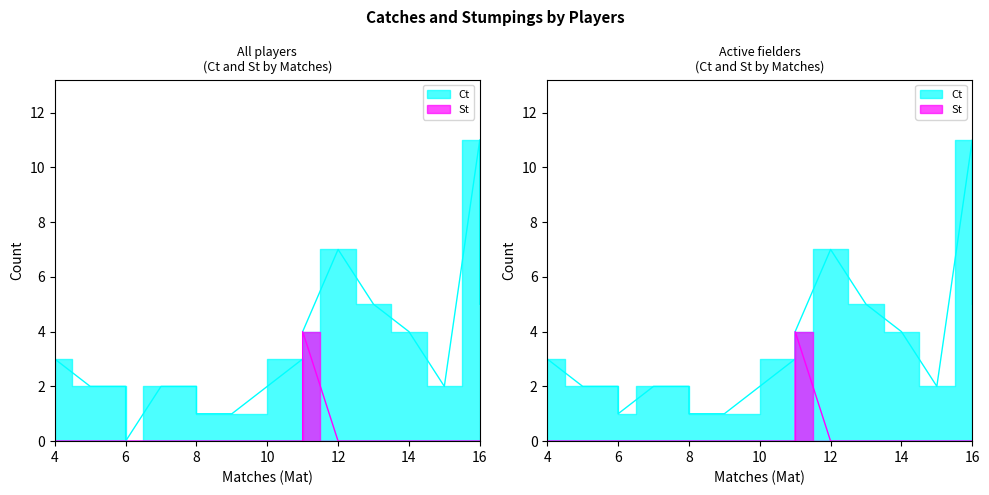

How many values in the Ct series are below 2?

5